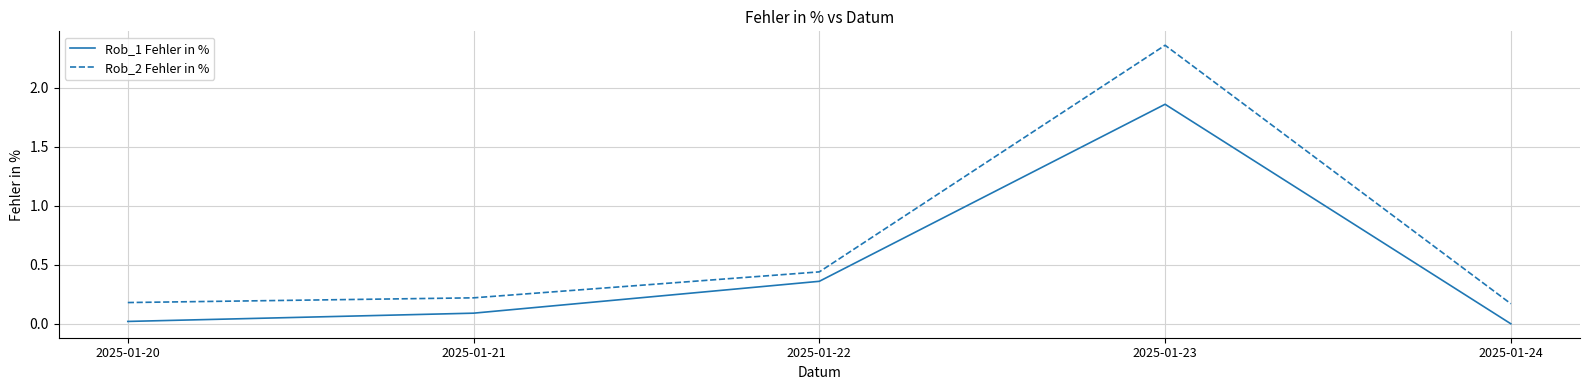

Between 2025-01-21 and 2025-01-22, which series saw the biggest shift?

Rob_1 Fehler in %